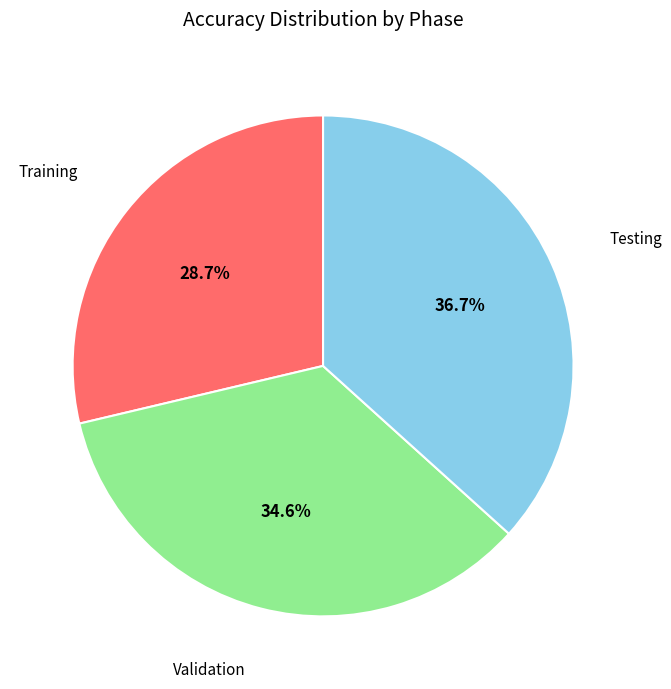

What percentage is the Validation slice, to the nearest percent?

35%